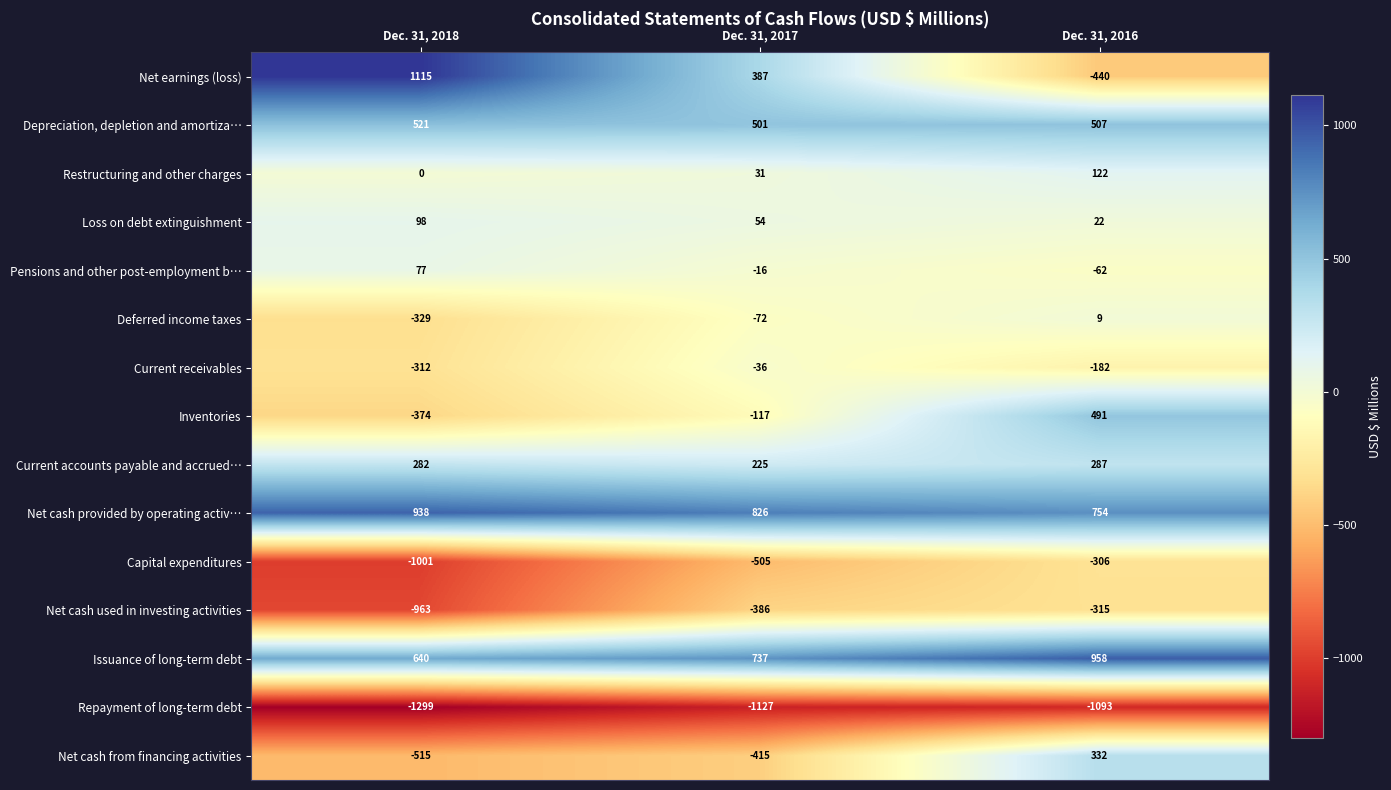

What is the total value across all series at Dec. 31, 2017?

87